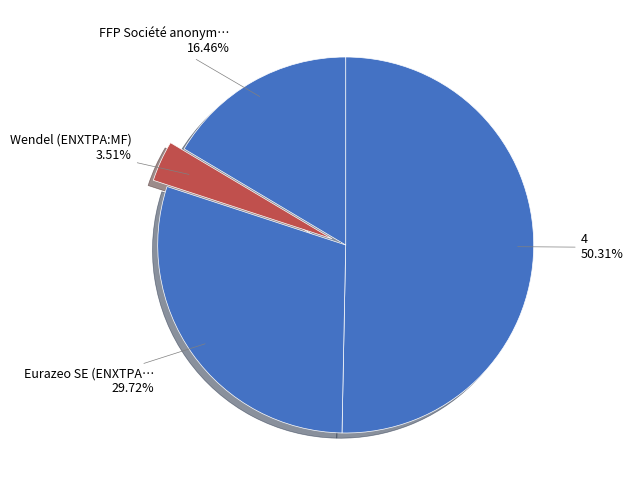

Which slice is the smallest?

Wendel (ENXTPA:MF)